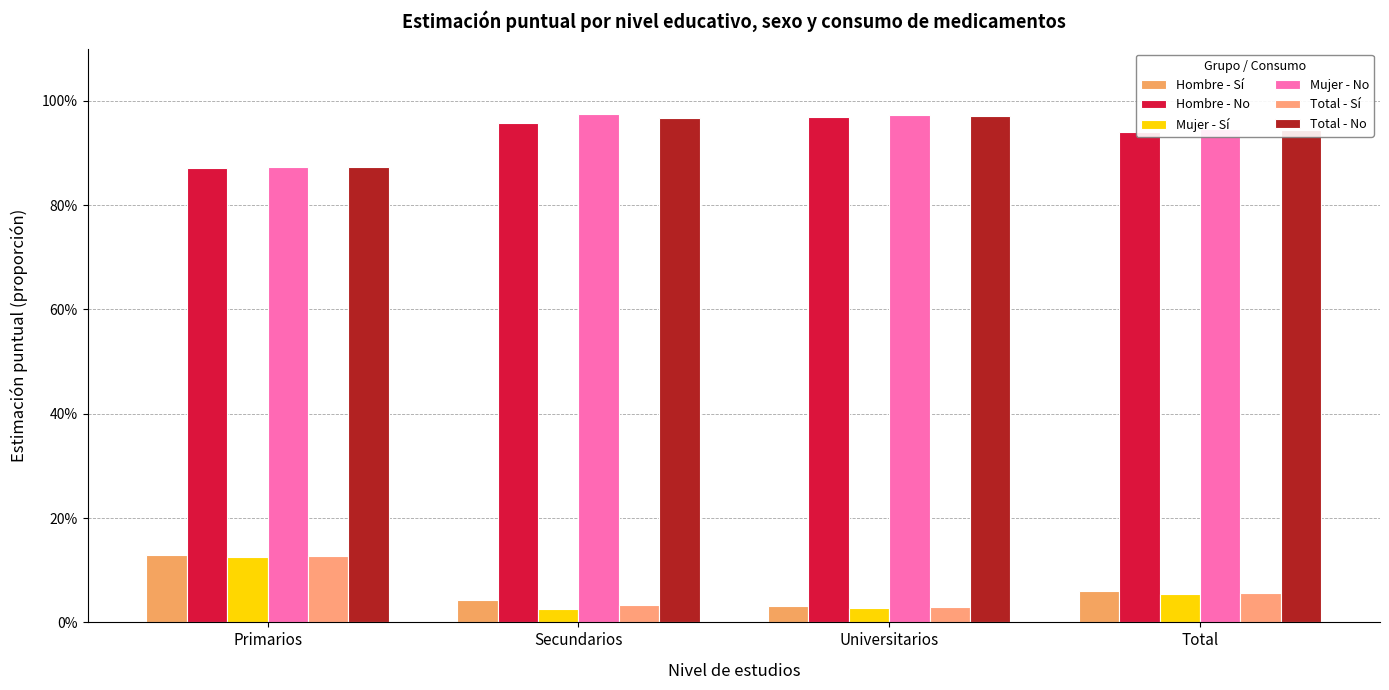

Which has a higher value, Total or Secundarios?

Total